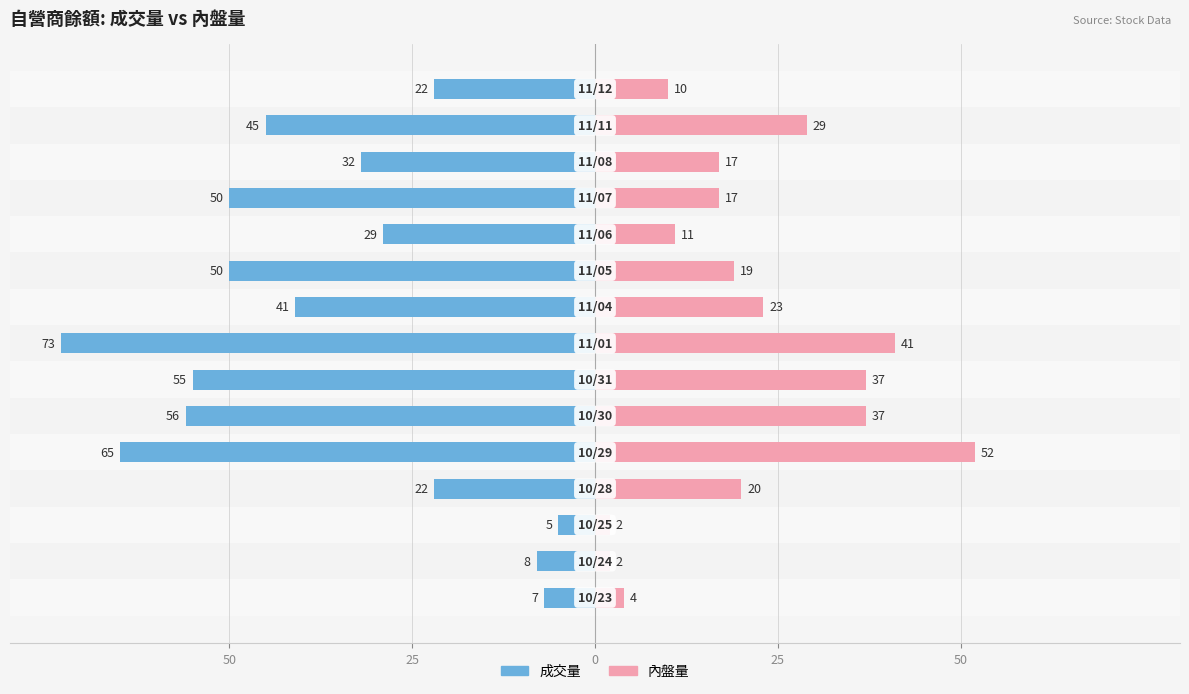

The 內盤量 series shows 5 at 25. True or false?

False